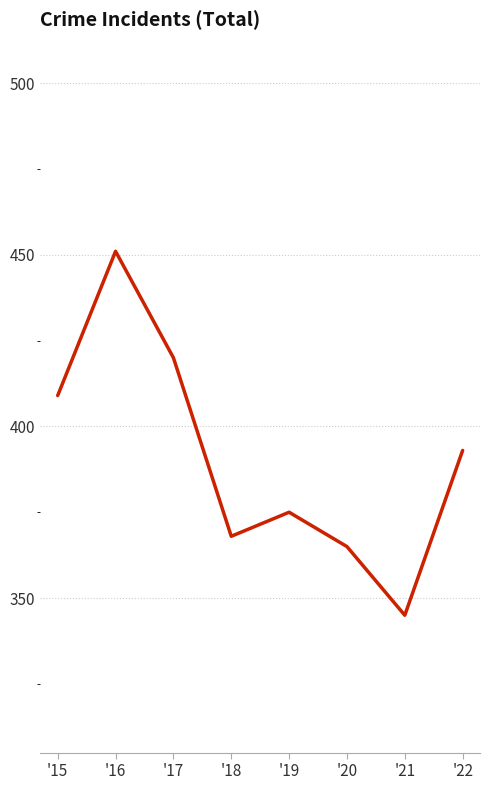

Which label corresponds to the largest value in the chart?

'16